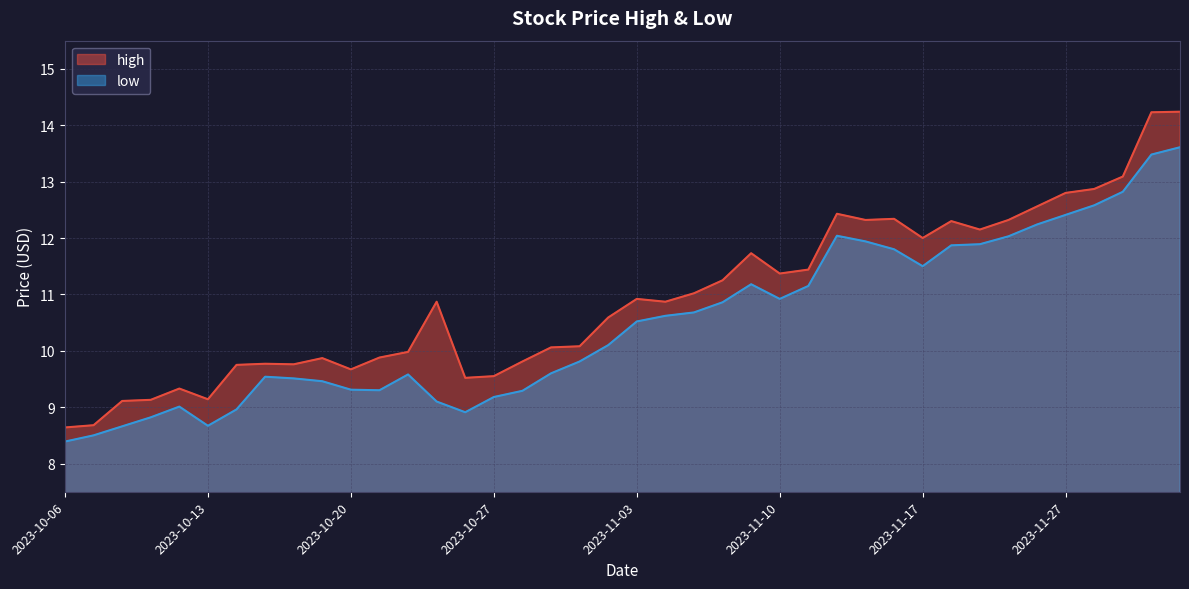

How many values in the low series are below 10?

19